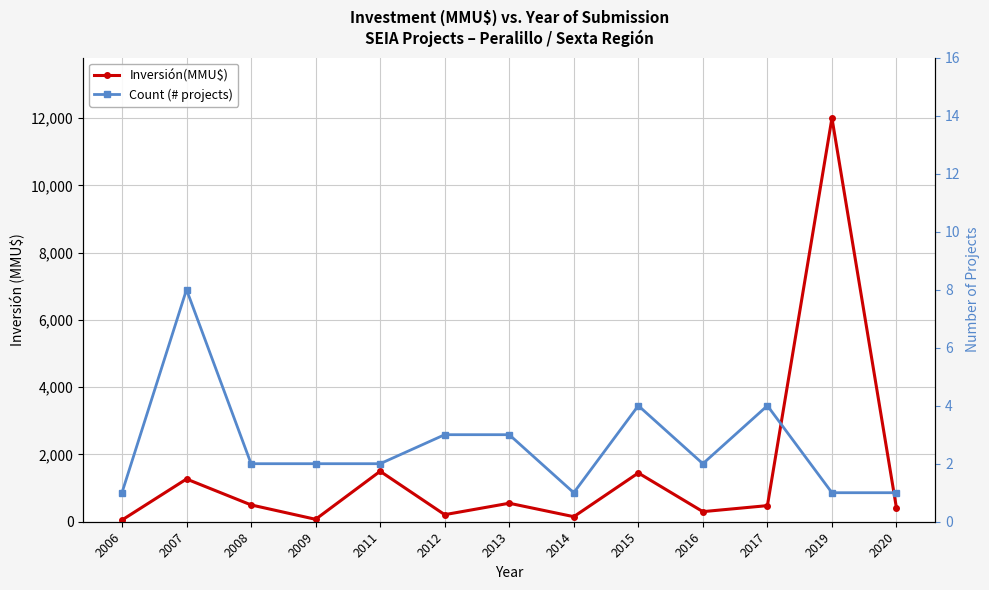

True or false: Inversión(MMU$) and Count (# projects) intersect in this chart.

False